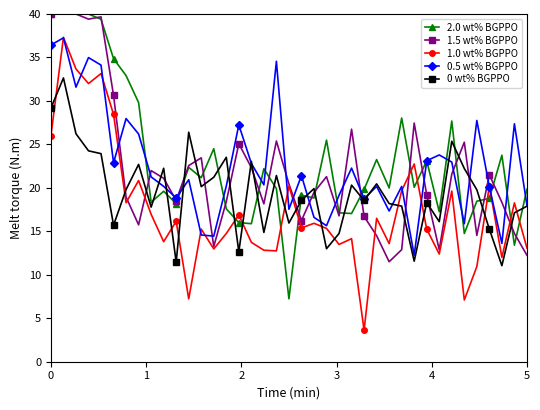

What is the greatest value displayed?

40.0